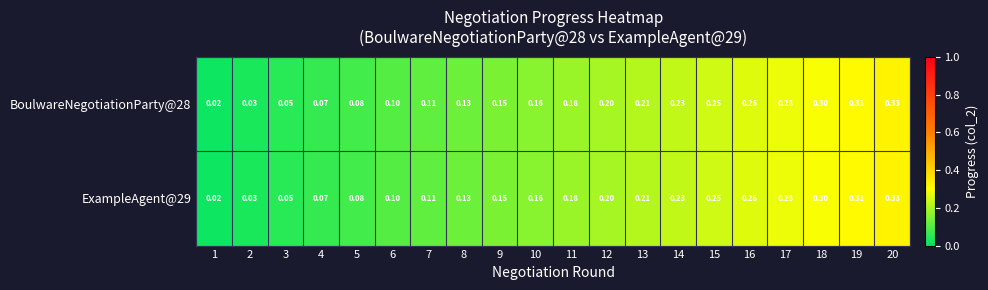

Is the value of ExampleAgent@29 at 7 greater than the value of BoulwareNegotiationParty@28 at 1?

Yes